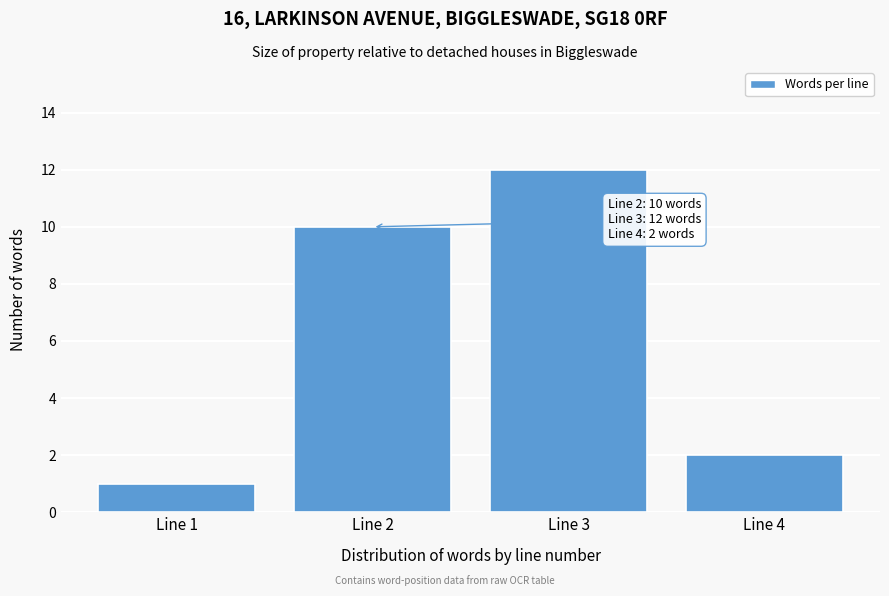

Reading left to right, what are all the values shown in this chart?

1	10	12	2